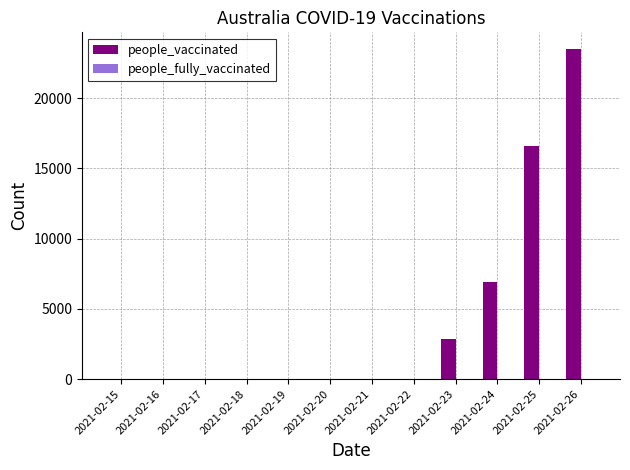

Which has a higher value, 2021-02-26 or 2021-02-15?

2021-02-26